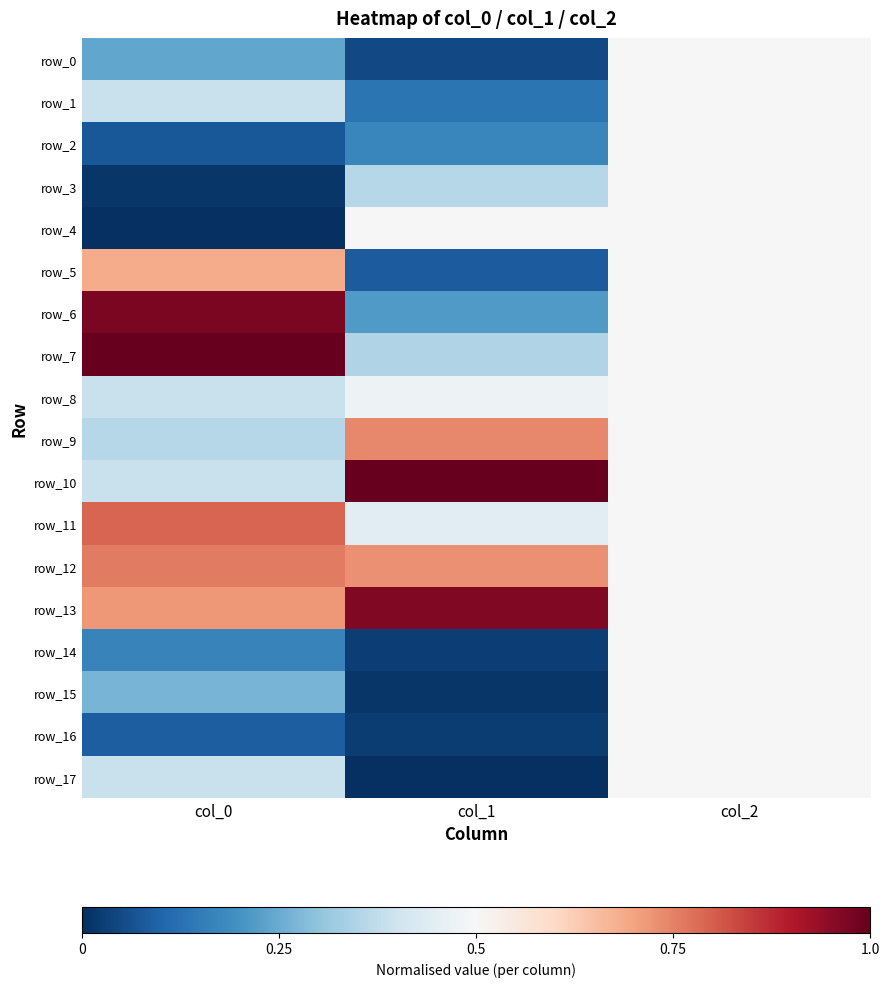

Which category has the lowest value in the row_16 series?

col_1